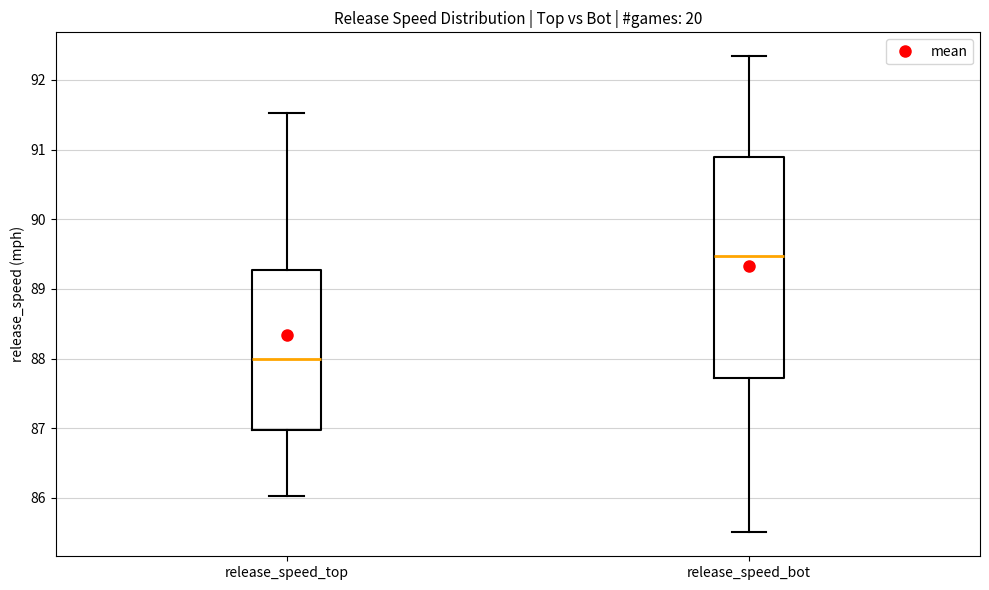

Where is the upper edge of the box for release_speed_bot on the y-axis? The values are not printed on the chart, so give them approximately, as read against the axis.

90.9